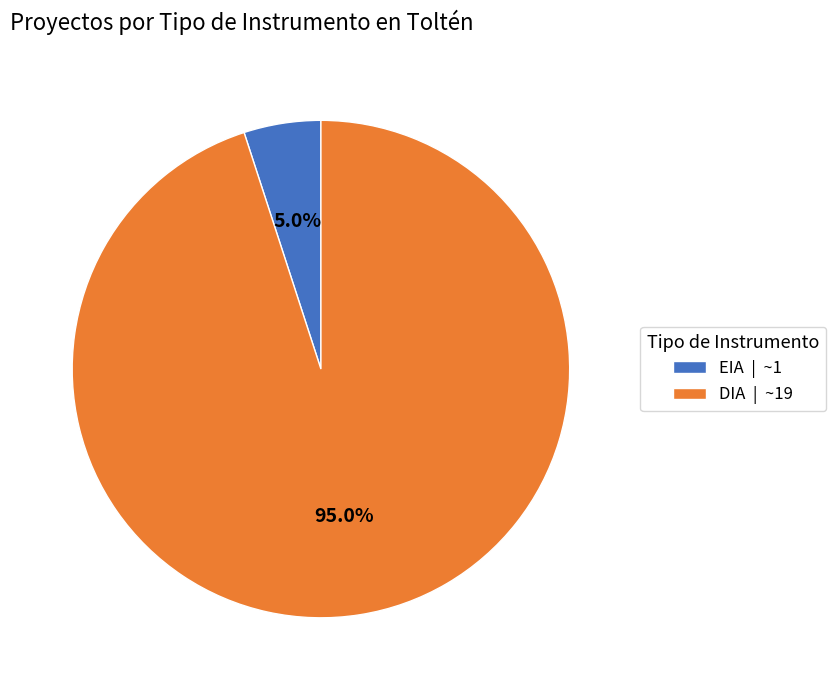

Do DIA and EIA together represent more than half of the pie?

Yes